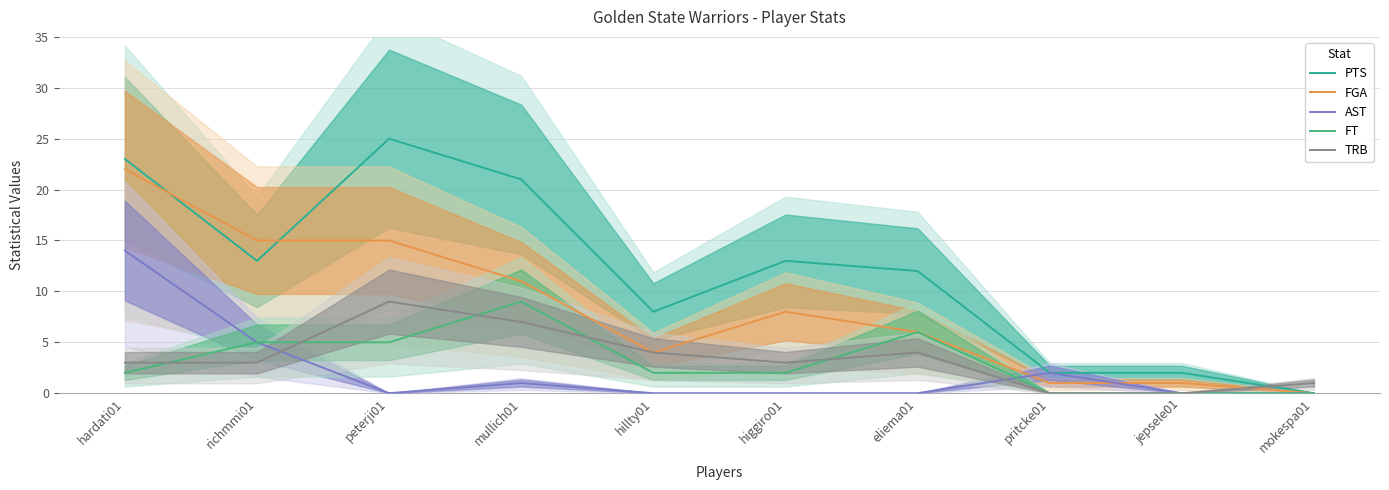

At which category is the sum across all series the highest?

hardati01